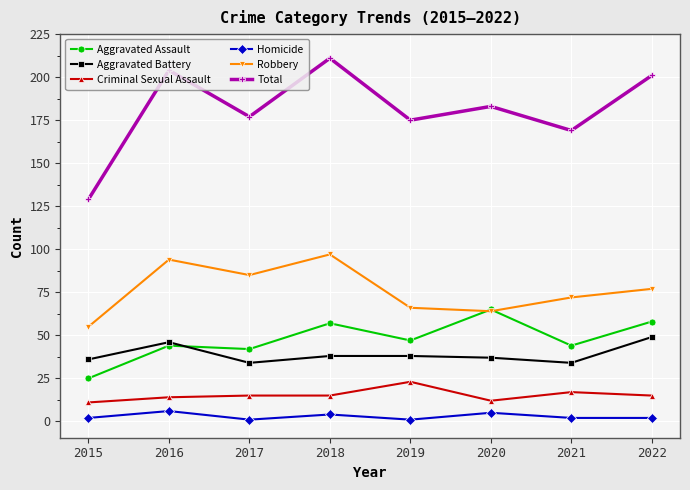

True or false: Criminal Sexual Assault has more than 0 points higher than both neighbors.

True